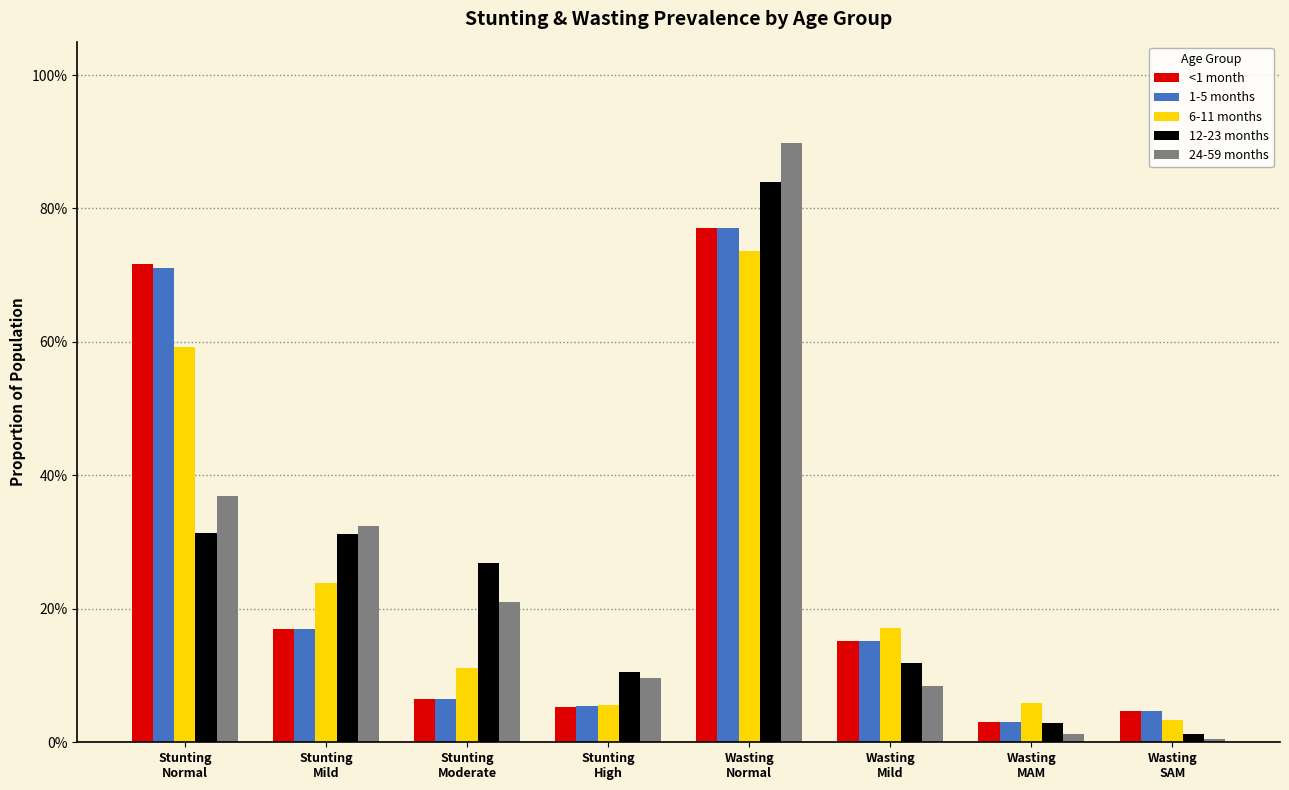

Does the chart contain any negative values?

No